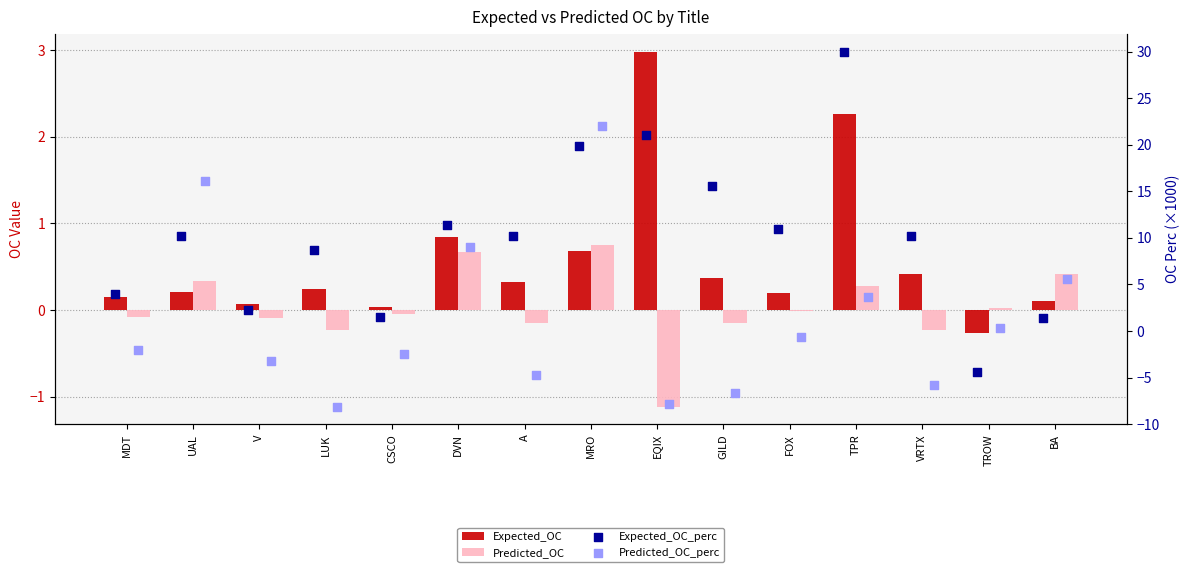

What is the total value across all series at DVN?

21.9